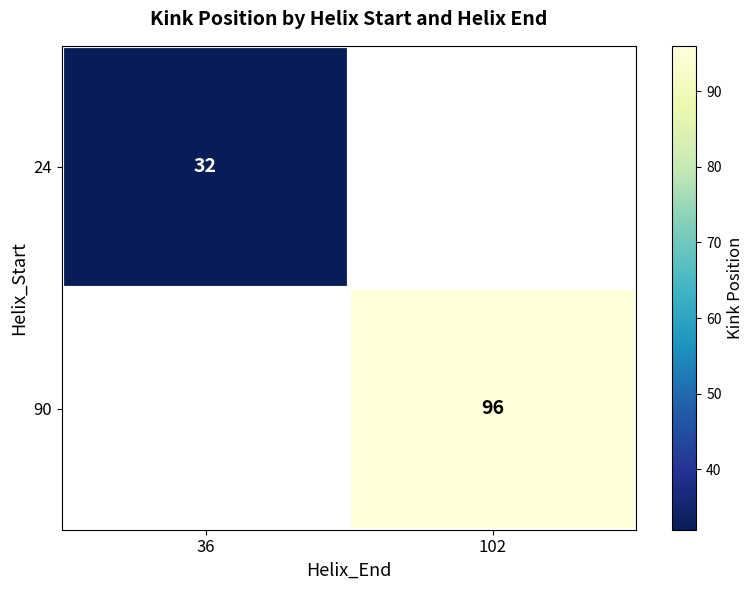

Is it true that 24 equals 9 at 36?

False